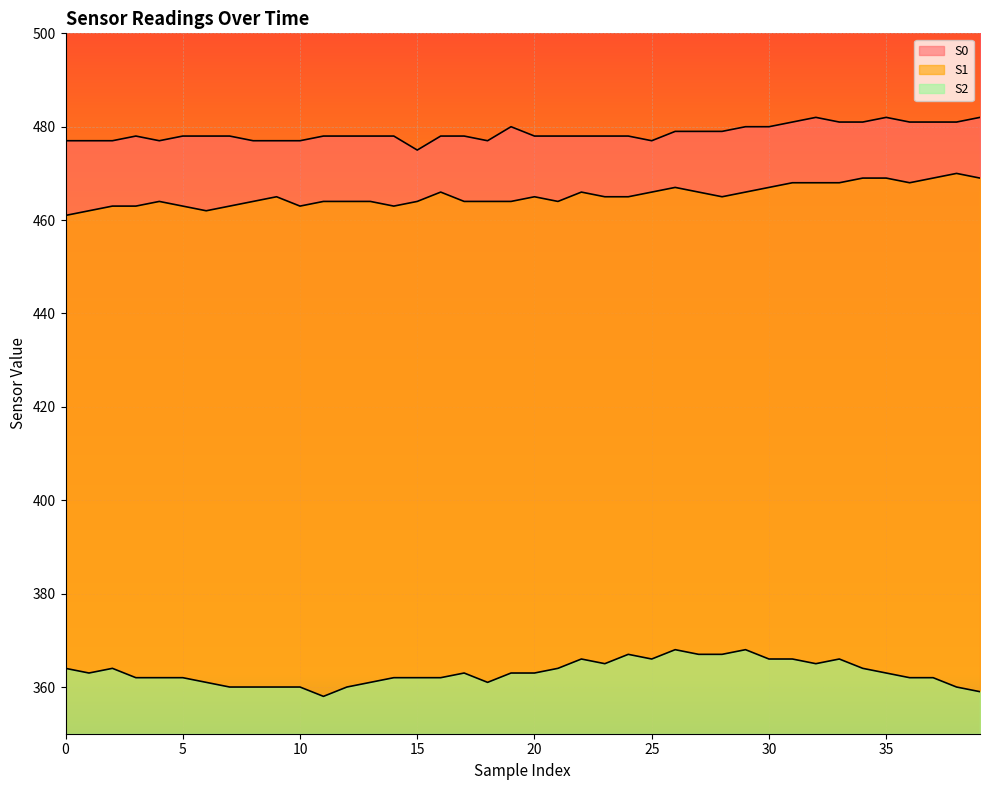

The S0 series shows 110 at 24. True or false?

False